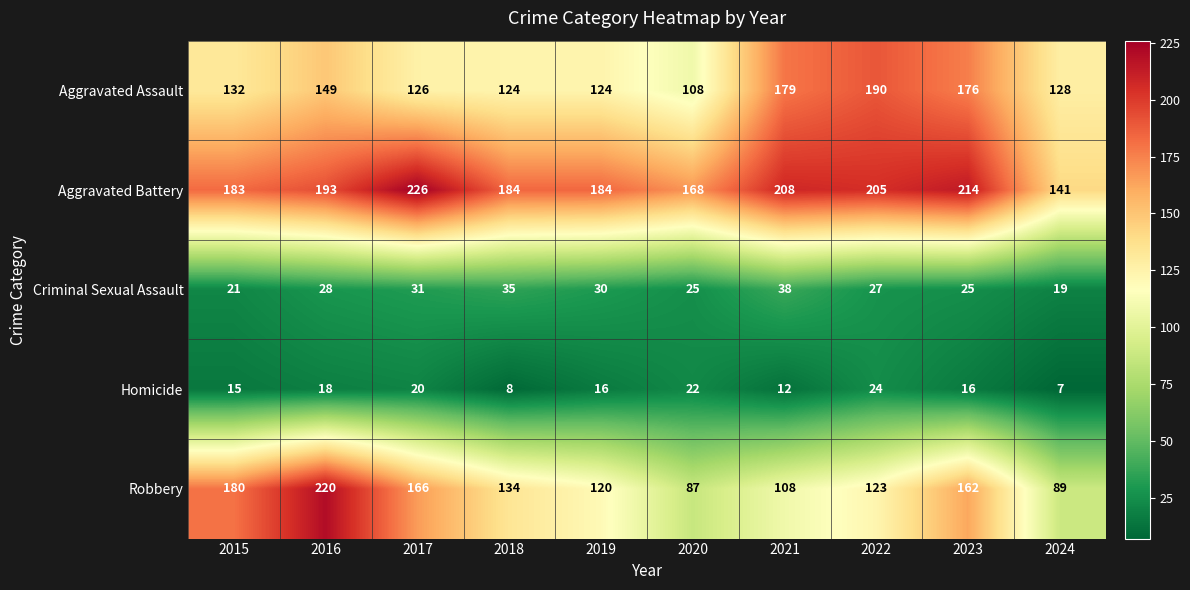

At how many categories does at least one series exceed 154?

9